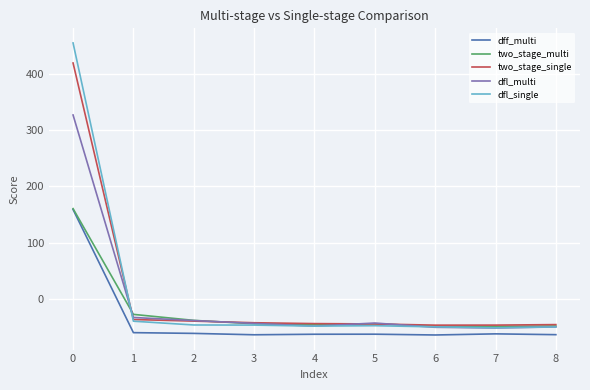

What is the spread (max minus min) of values at 6?

17.4